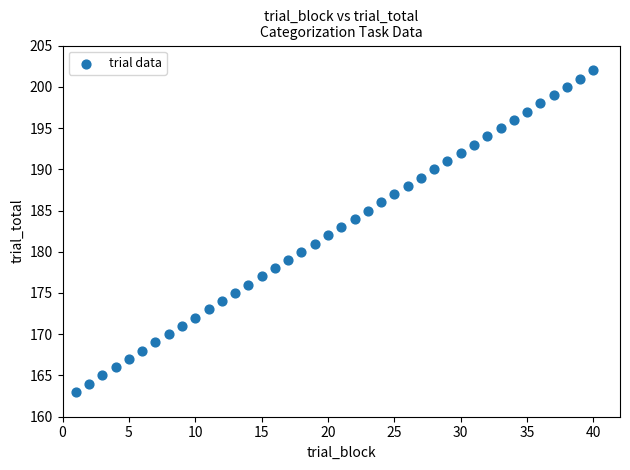

What is the range of Y values (max minus min)?

39